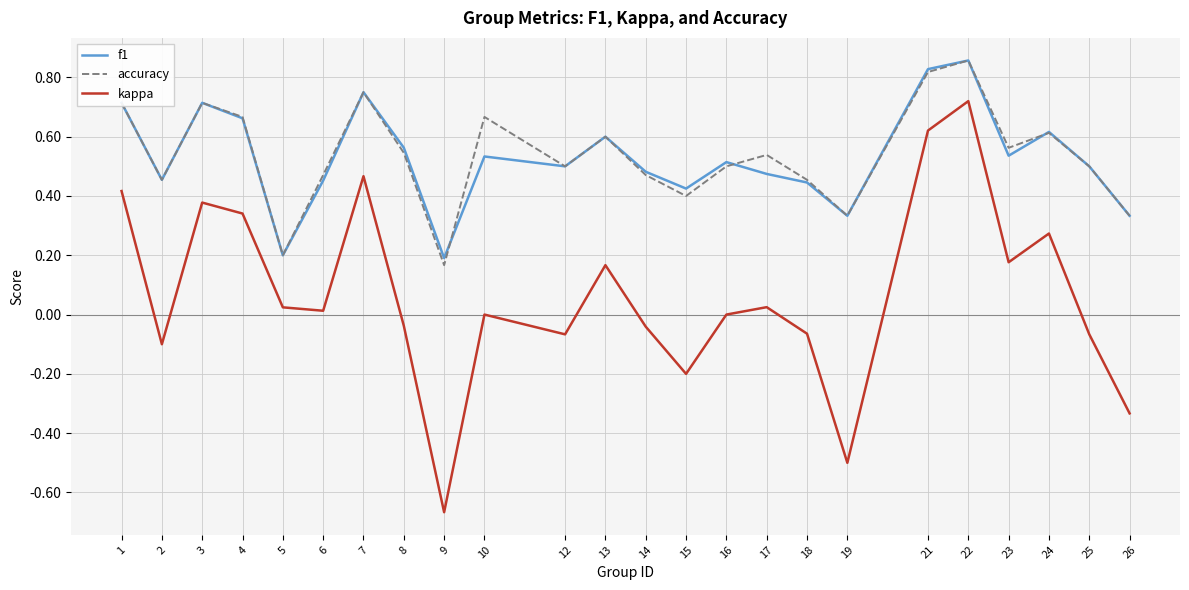

Which category has the highest value across all series?

22